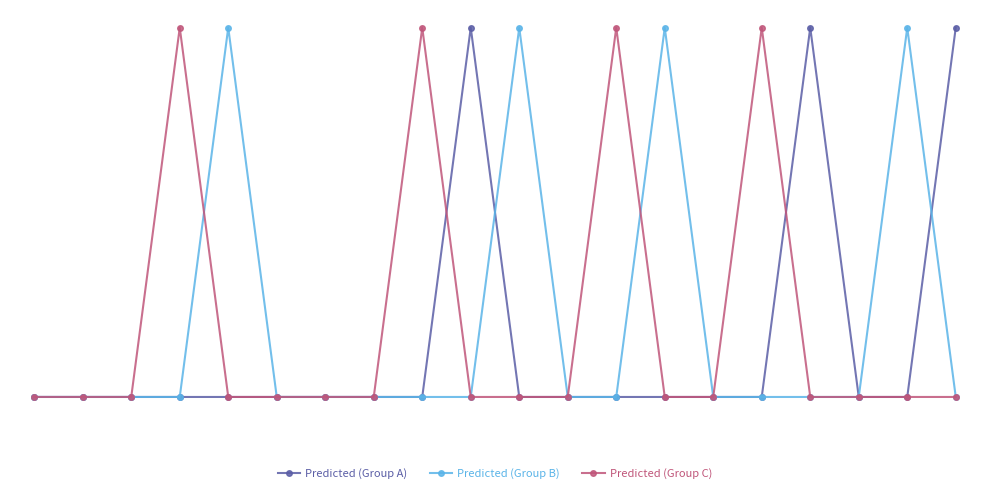

What are all the series names shown in the legend?

Predicted (Group A), Predicted (Group B), Predicted (Group C)